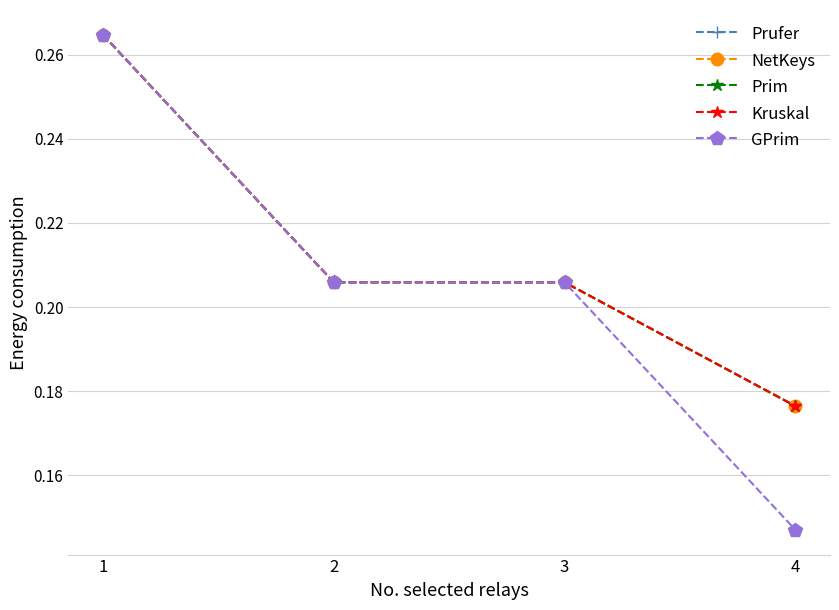

Is this an area chart (filled region under the line)?

No